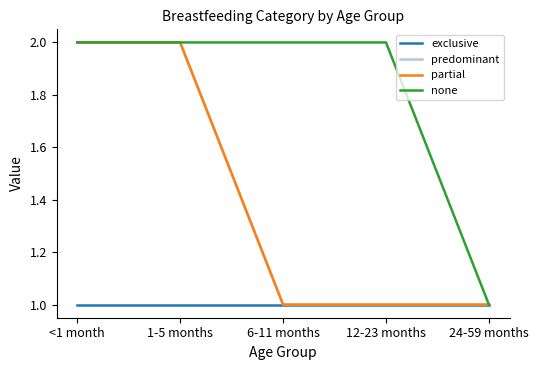

Is this an area chart (filled region under the line)?

No